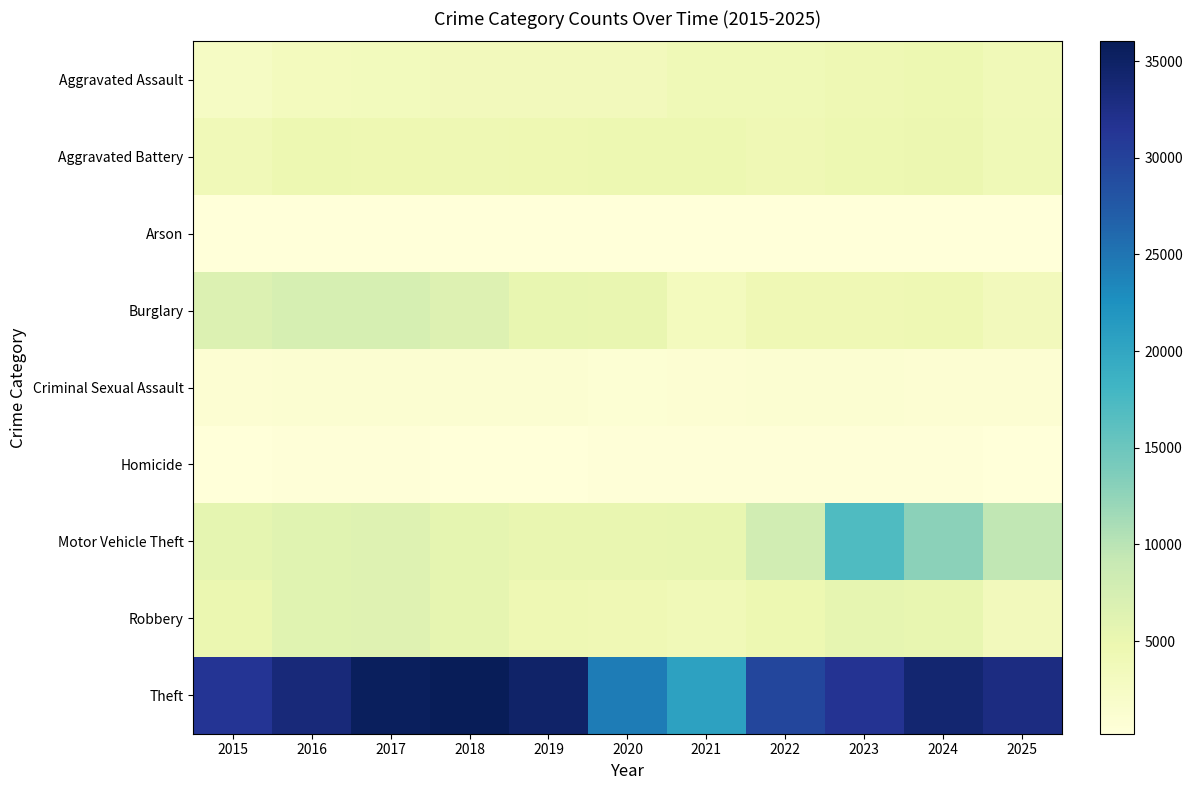

Reading left to right, extract all data points from this chart.

Aggravated Assault: 2015=2538	2016=3207	2017=3361	2018=3506	2019=3440	2020=3509	2021=3982	2022=4030	2023=4308	2024=4593	2025=3870
Aggravated Battery: 2015=3956	2016=4562	2017=4533	2018=4357	2019=4516	2020=4628	2021=4605	2022=4164	2023=4553	2024=4711	2025=4054
Arson: 2015=242	2016=302	2017=268	2018=208	2019=204	2020=322	2021=296	2022=226	2023=291	2024=287	2025=222
Burglary: 2015=6773	2016=7476	2017=7477	2018=6520	2019=5308	2020=5223	2021=3146	2022=4157	2023=4201	2024=4394	2025=3469
Criminal Sexual Assault: 2015=1027	2016=1109	2017=1165	2018=1161	2019=1132	2020=902	2021=990	2022=1085	2023=1086	2024=1014	2025=997
Homicide: 2015=271	2016=398	2017=410	2018=325	2019=290	2020=451	2021=448	2022=393	2023=371	2024=346	2025=236
Motor Vehicle Theft: 2015=5550	2016=6091	2017=6455	2018=5562	2019=5218	2020=5126	2021=5295	2022=7960	2023=17068	2024=12889	2025=9469
Robbery: 2015=4903	2016=6207	2017=6324	2018=5445	2019=4387	2020=4166	2021=3930	2022=4623	2023=5403	2024=5290	2025=3503
Theft: 2015=31460	2016=33490	2017=35491	2018=36025	2019=34734	2020=24276	2021=20626	2022=29568	2023=31684	2024=34149	2025=32855